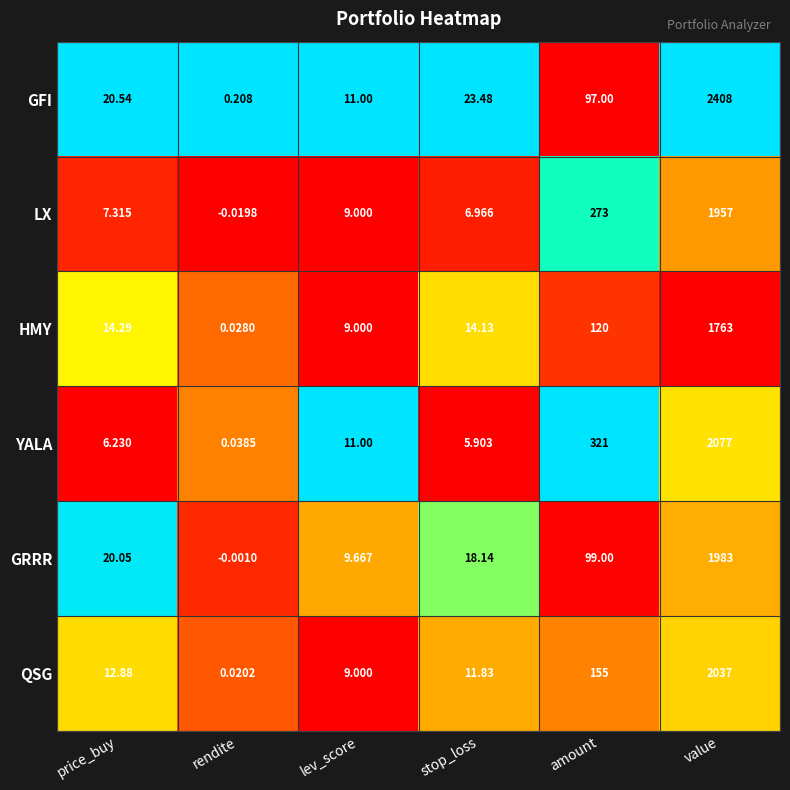

What is the total value across all series at value?

12225.0